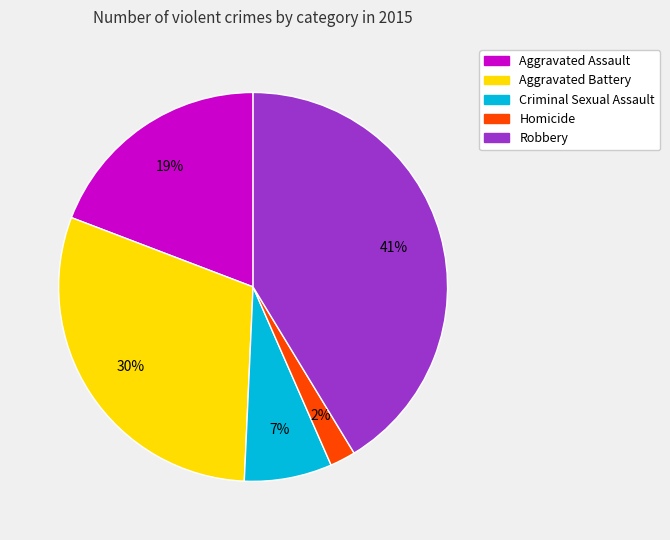

What percentage is the Aggravated Assault slice, to the nearest percent?

19%